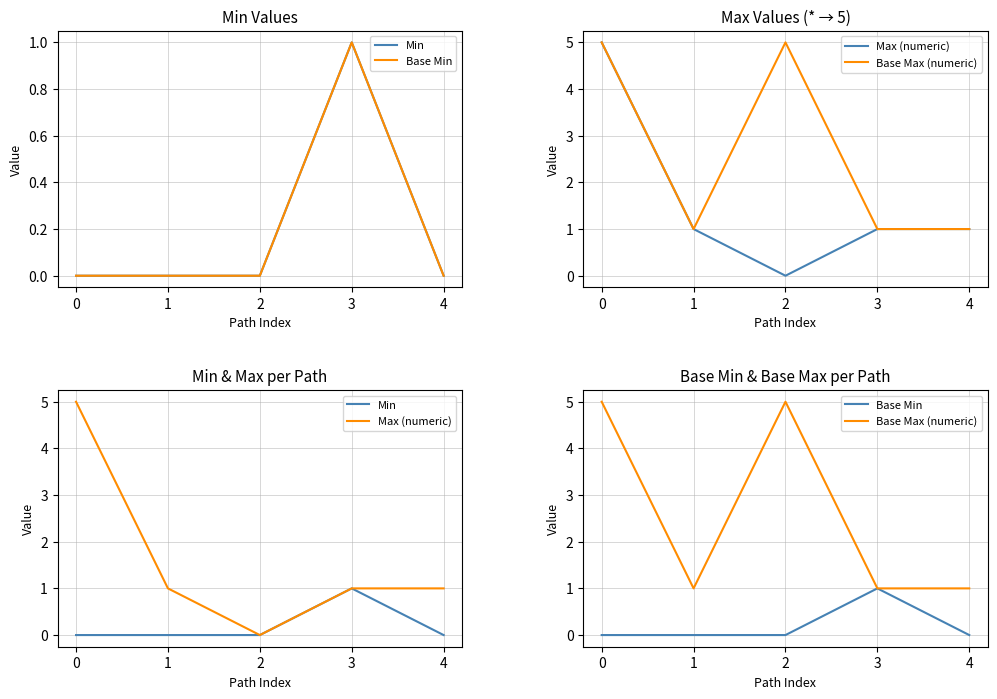

True or false: Base Max (numeric) and Max (numeric) intersect in this chart.

False